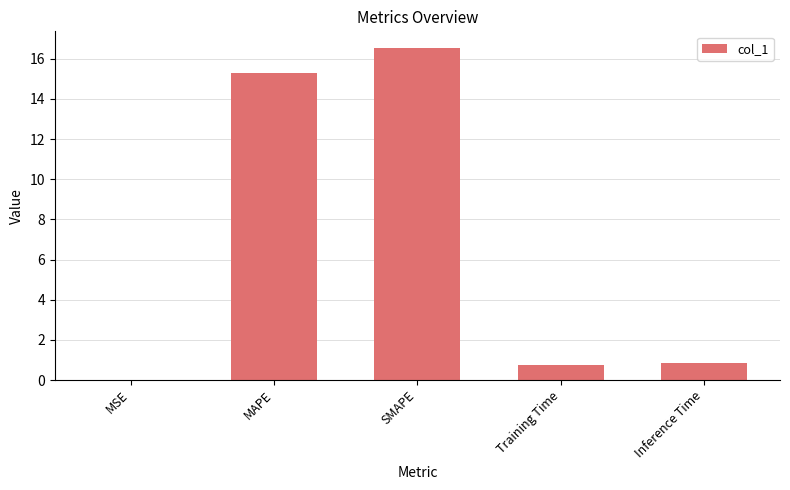

Which label corresponds to the largest value in the chart?

SMAPE